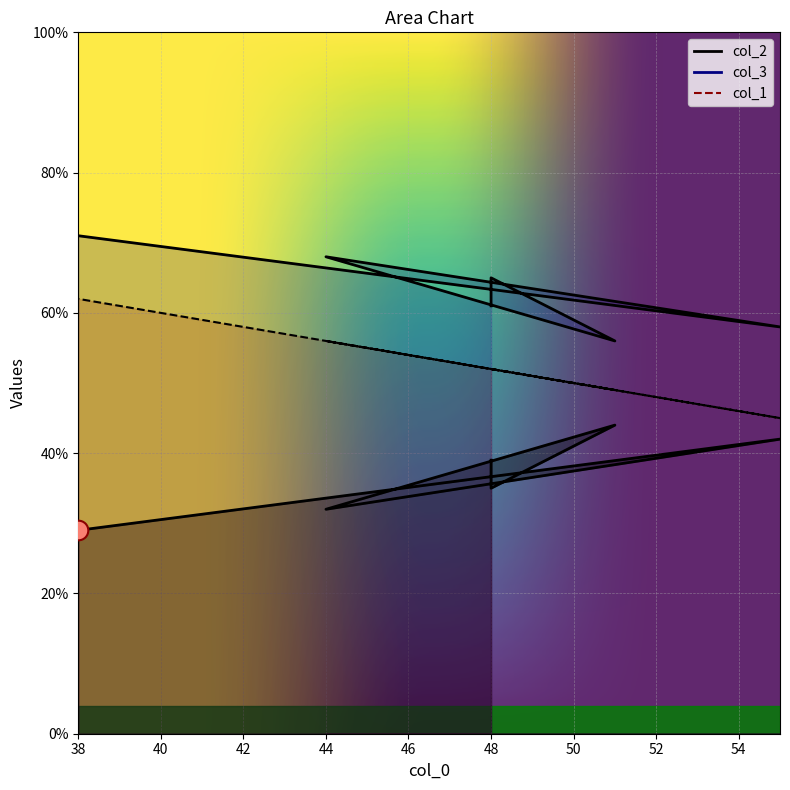

Which series has the largest Y range (max minus min)?

col_1